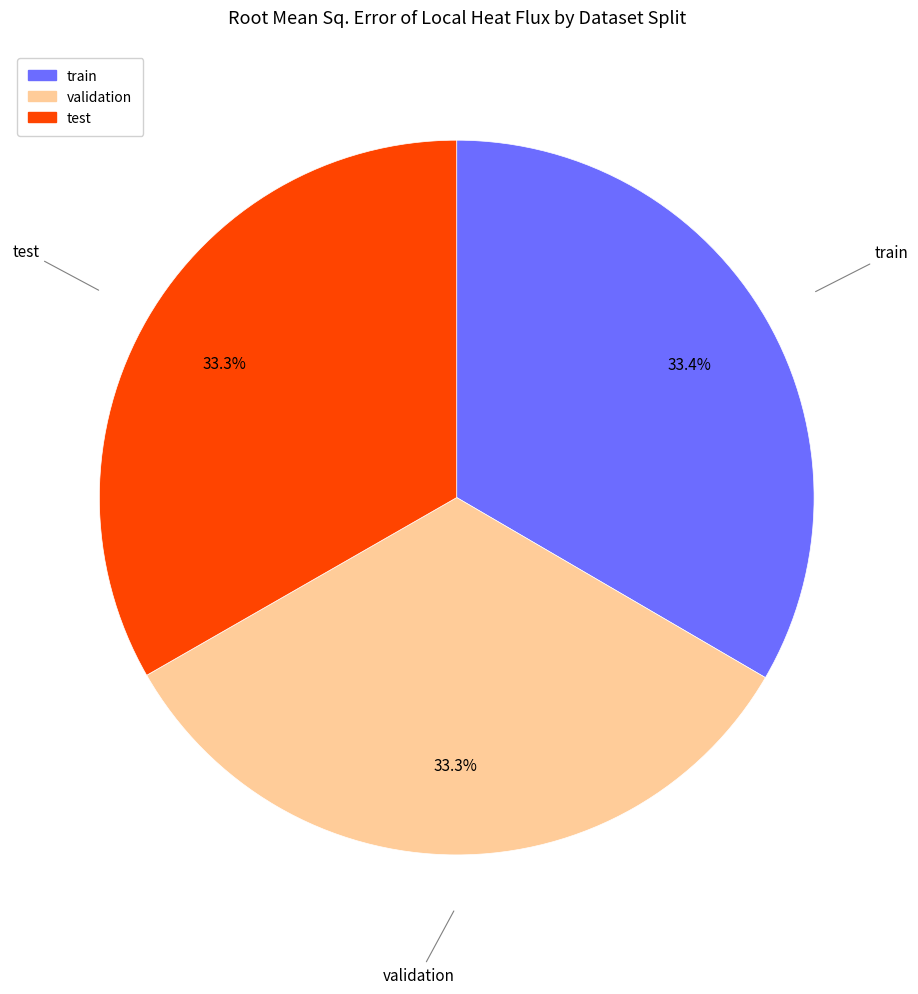

Is it true that test is 43% of the pie?

False